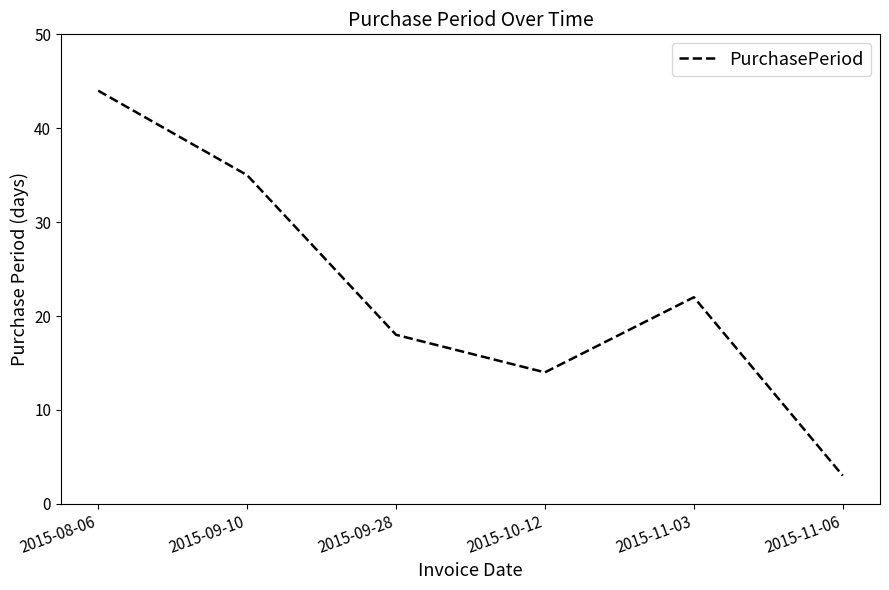

What is the change in value from 2015-08-06 to 2015-11-03?

-22